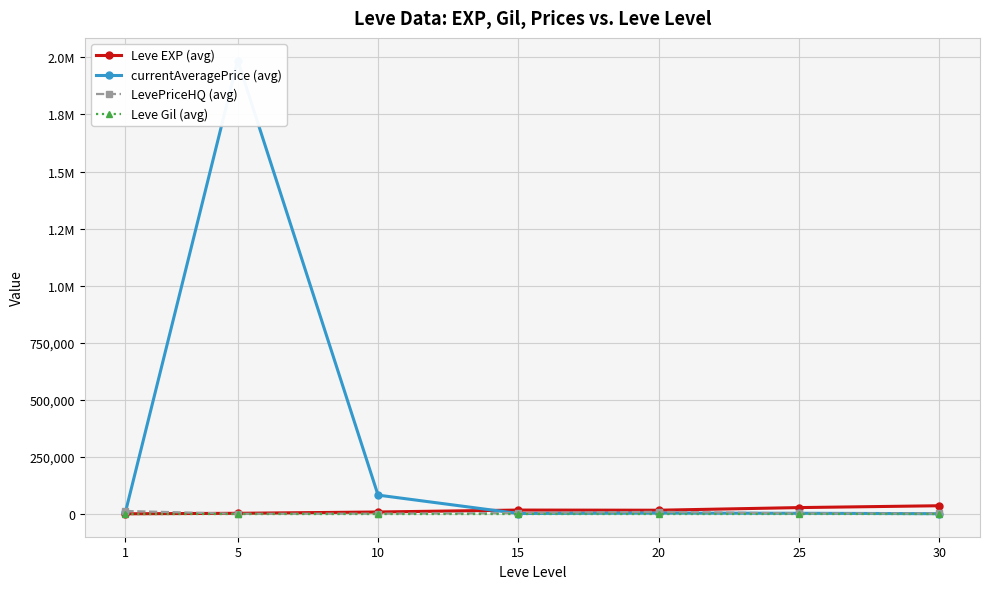

What value does the currentAveragePrice (avg) series have at 10?

83065.6